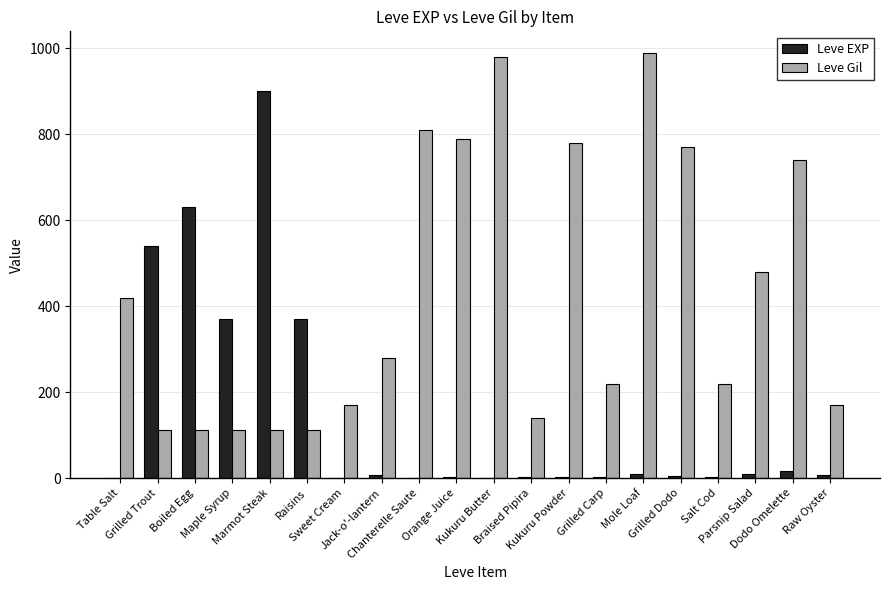

Which series has the largest total across all categories?

Leve Gil